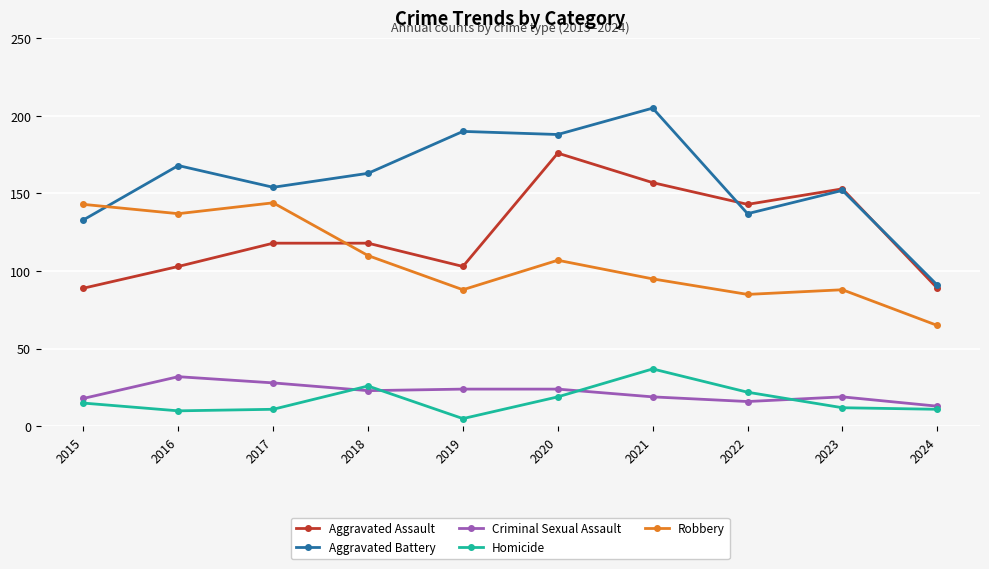

In Robbery, how many points are higher than both neighbors (excluding endpoints)?

3